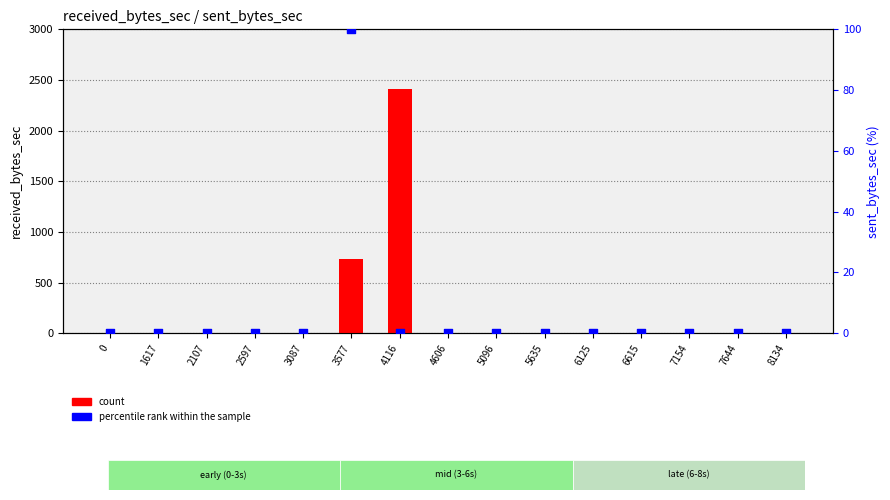

Is the value of percentile rank within the sample at 4116 greater than the value of count at 4116?

No